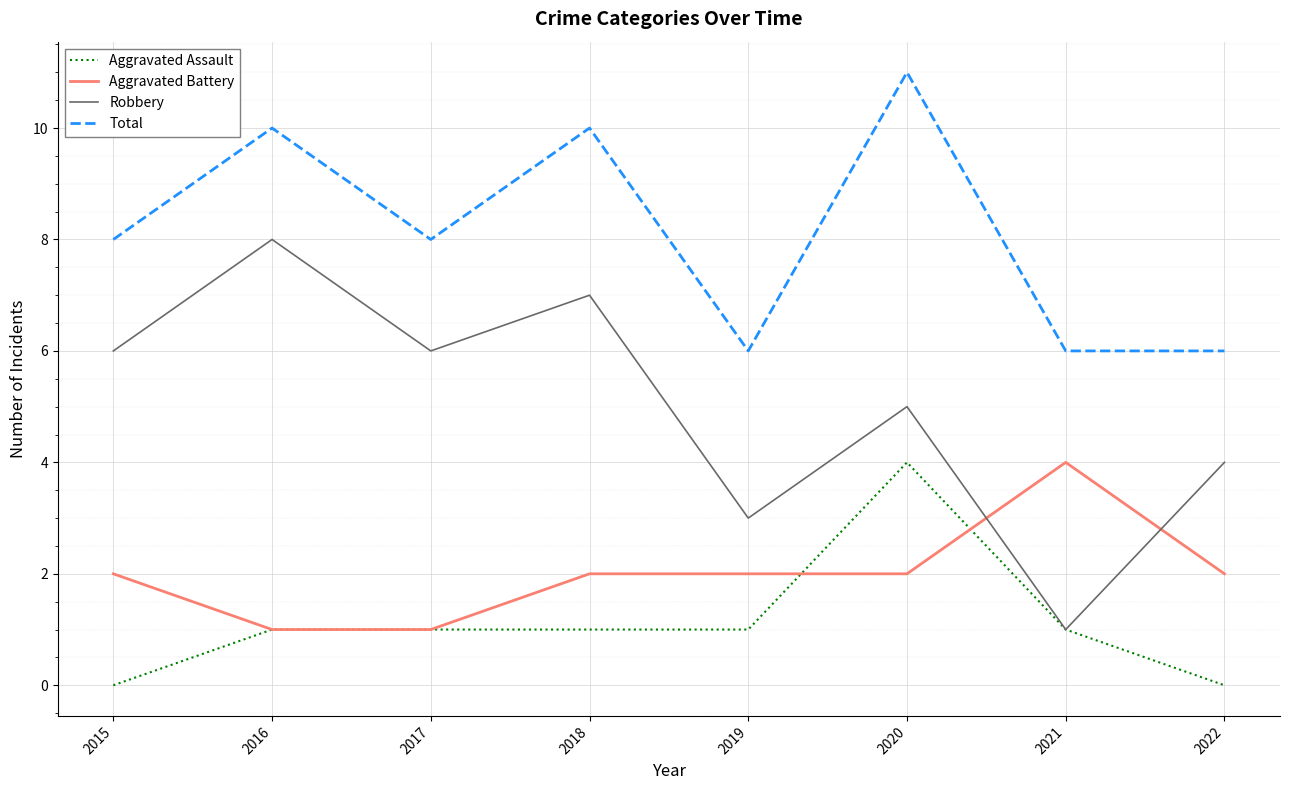

What is the spread (max minus min) of values at 2020?

9